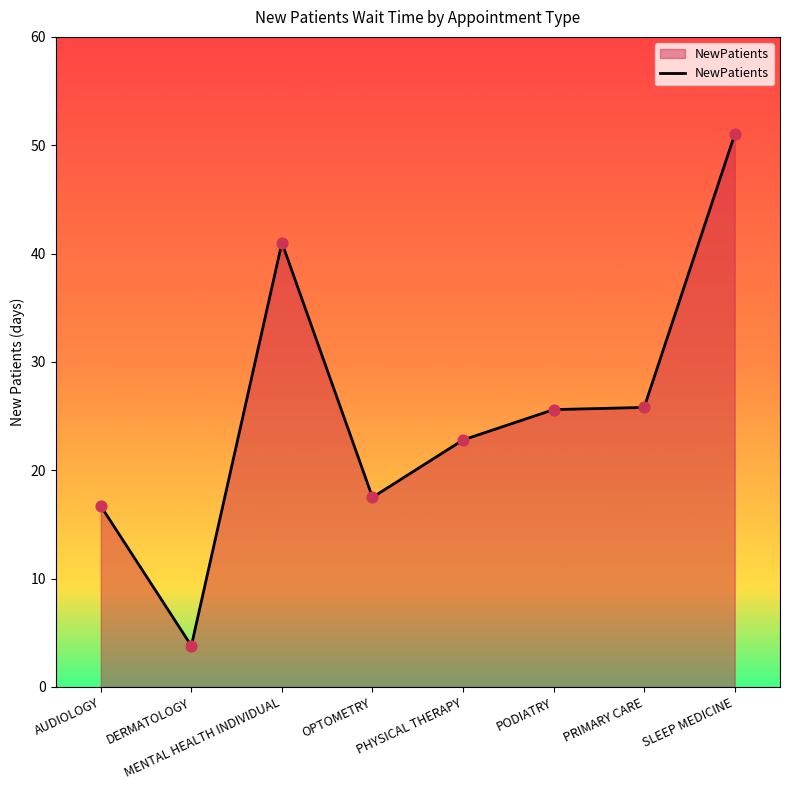

What is the change in value from AUDIOLOGY to PHYSICAL THERAPY?

+6.1